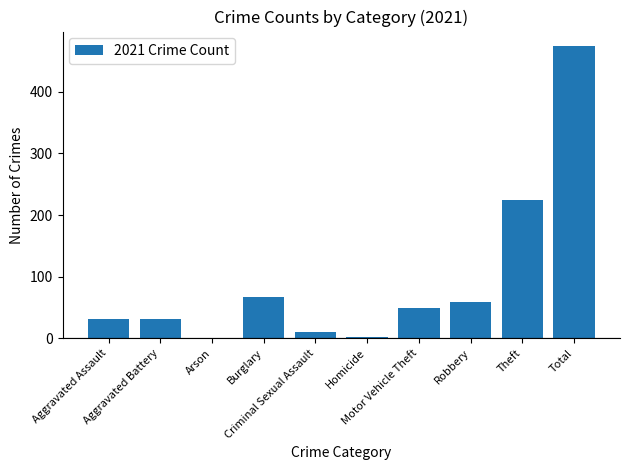

What is the sum of all values?

948